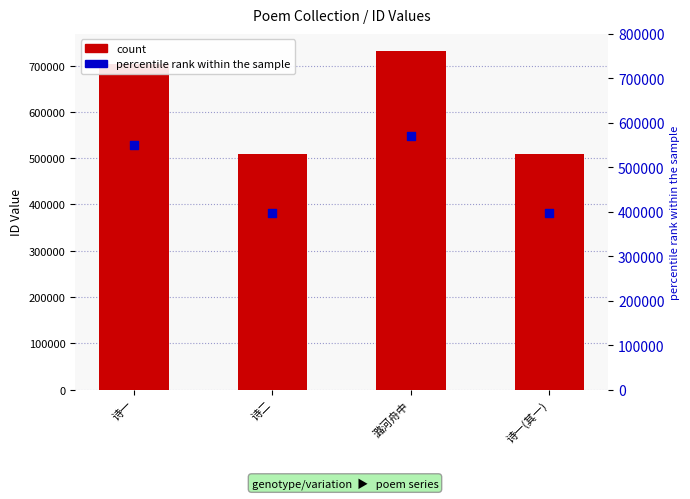

What is the total value across all series at 诗一?

1232029.8